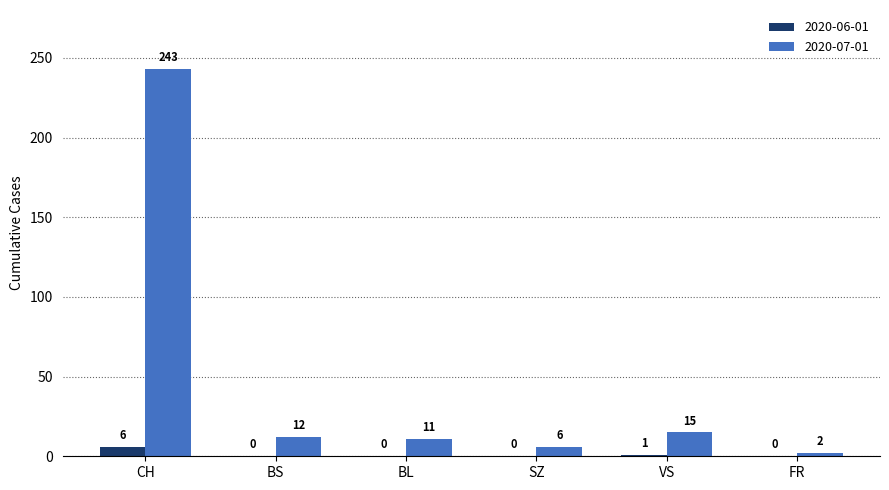

What is the sum of the 2020-06-01 values at BS and VS?

1